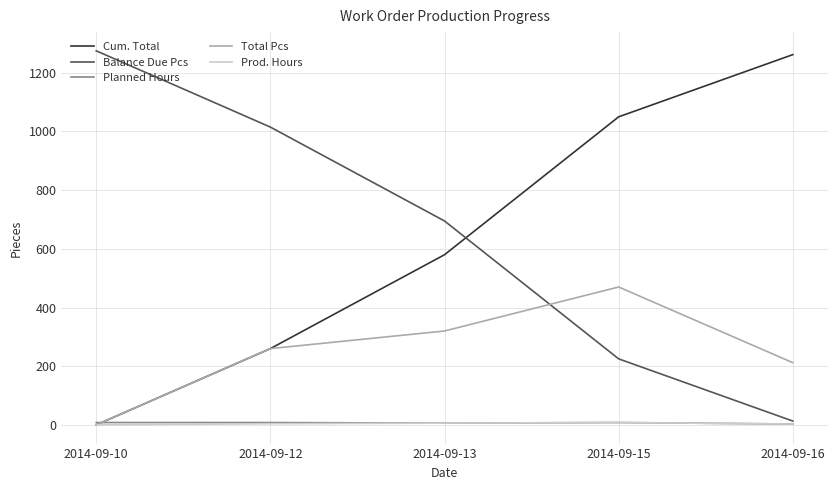

What is the highest value of the Balance Due Pcs series?

1275